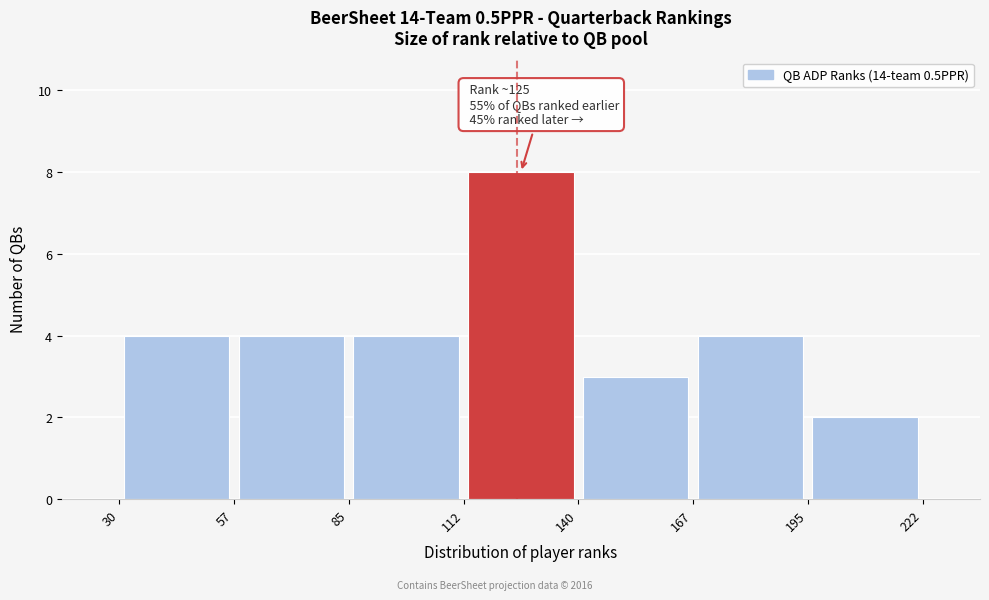

Which range on the x-axis has the tallest bar?

112 to 140